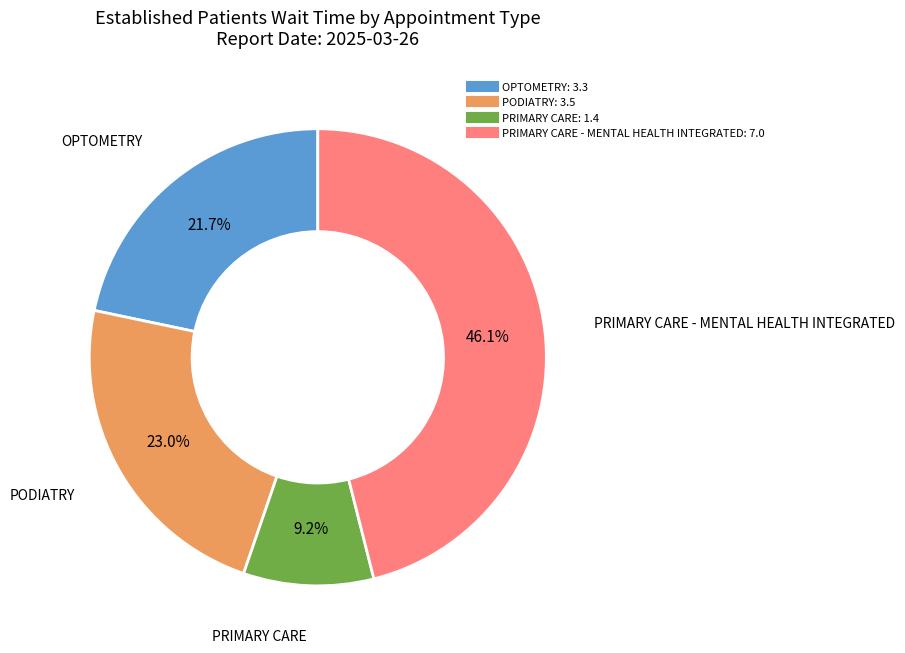

Is there any slice that represents more than half of the pie?

No